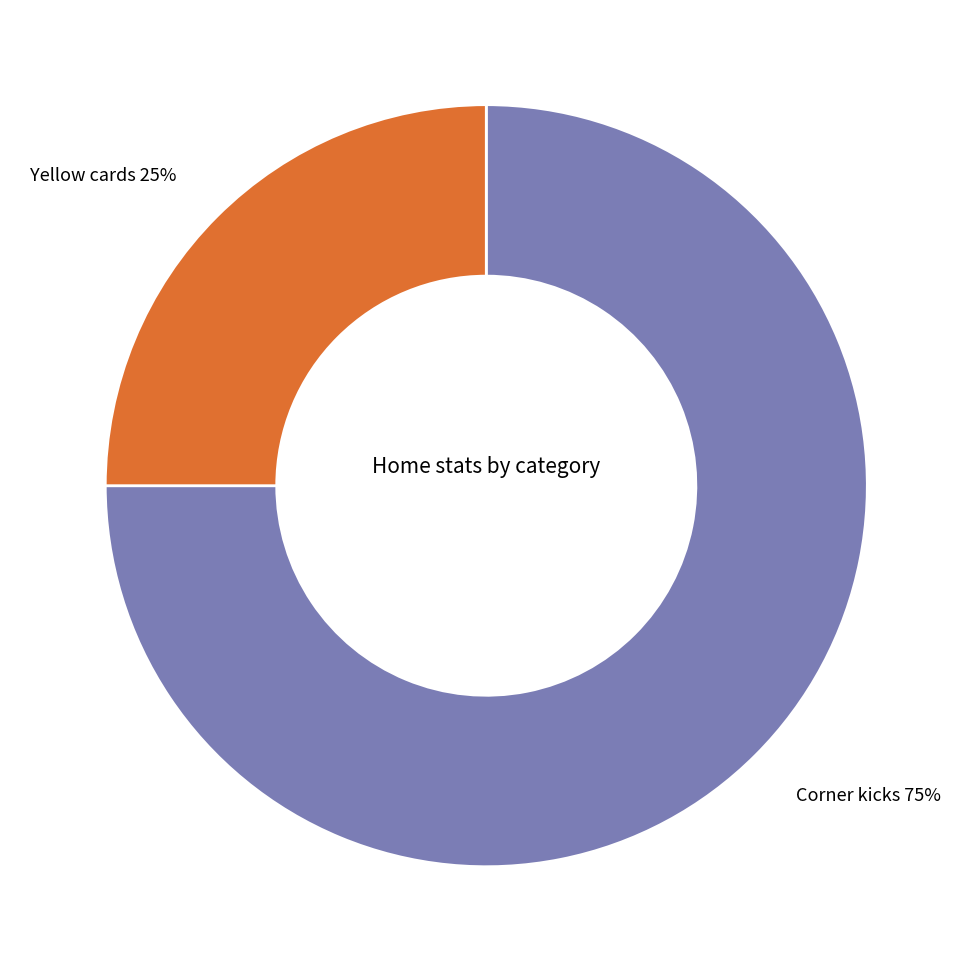

To the nearest percent, what portion does Corner kicks represent?

75%